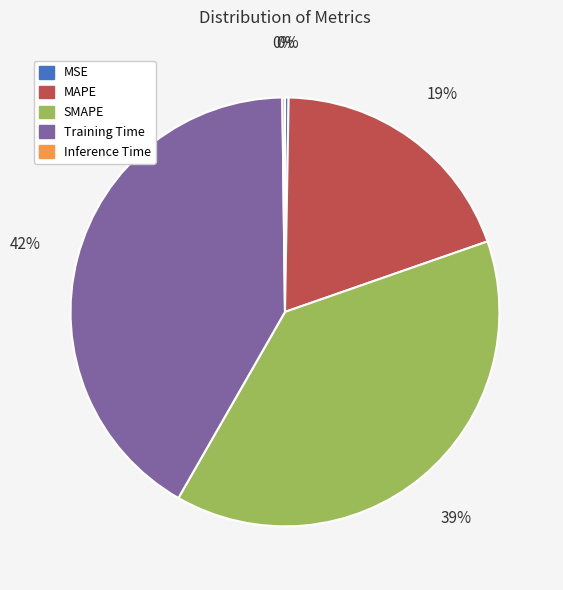

Is the sum of SMAPE and MAPE greater than half?

Yes